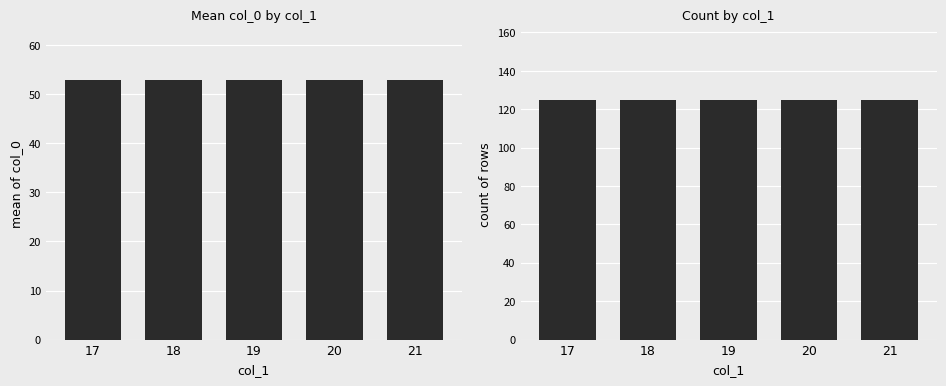

Reading right to left, list all the values displayed in this chart.

mean col_0: 21=53	20=53	19=53	18=53	17=53
count: 21=125	20=125	19=125	18=125	17=125